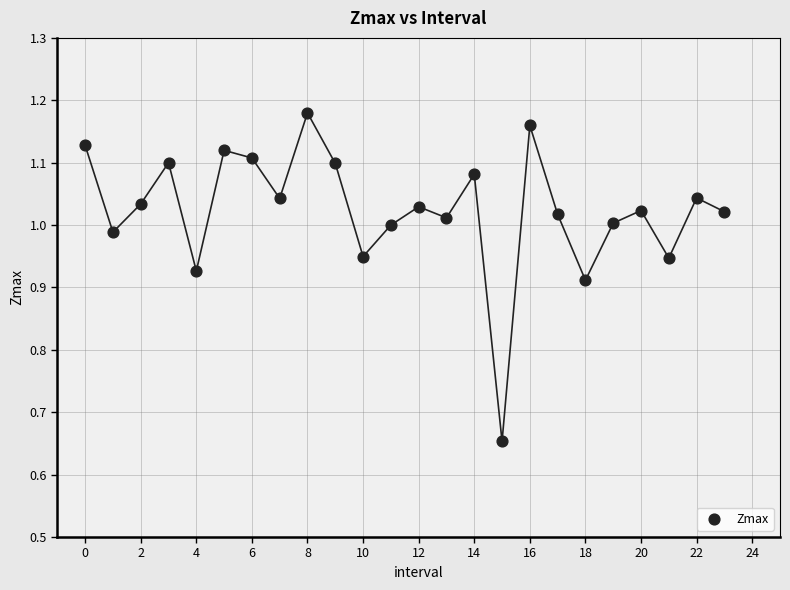

What is the range of Y values (max minus min)?

0.5